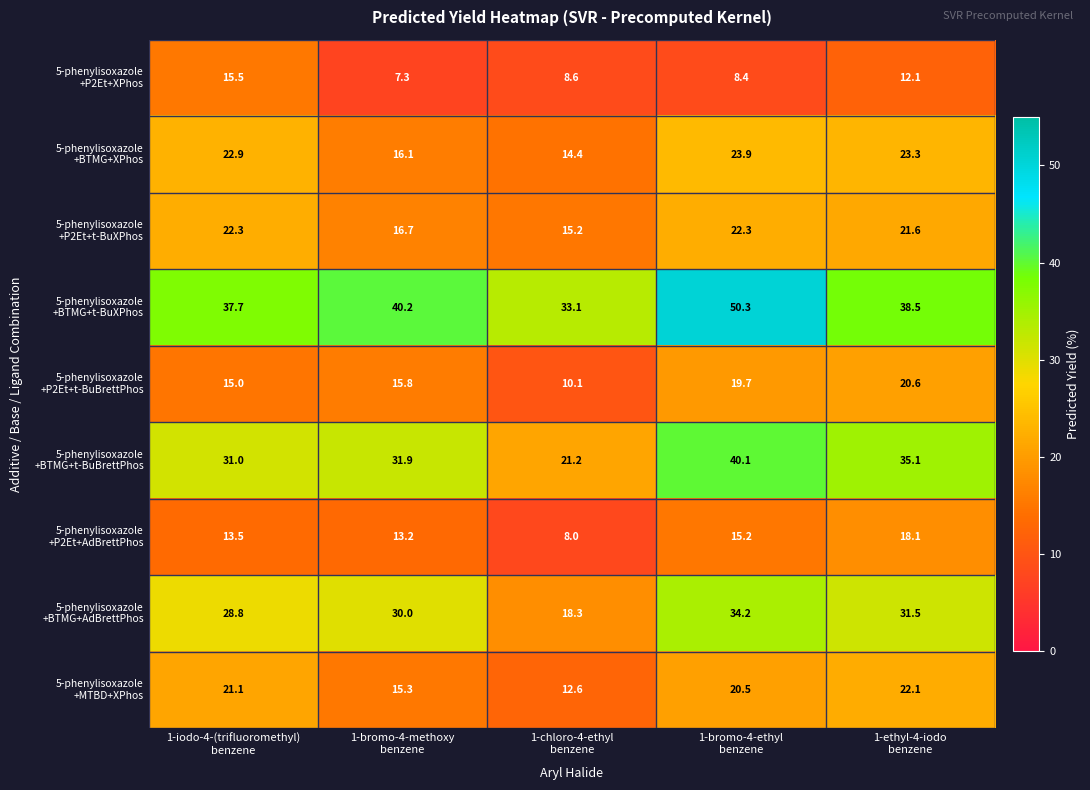

Count the number of data series in this chart.

9